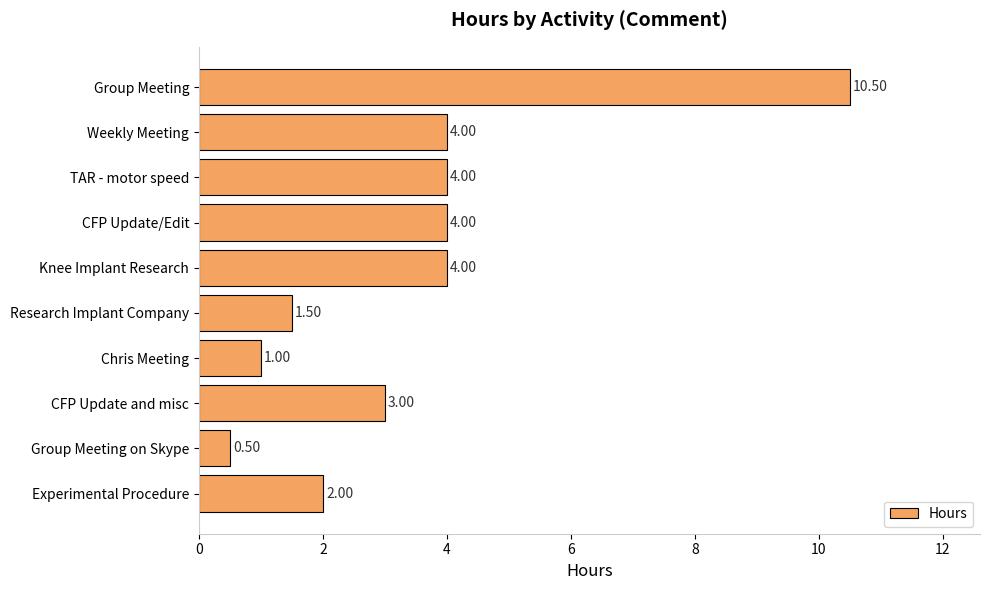

What is the label of the 8th bar from the bottom?

TAR - motor speed